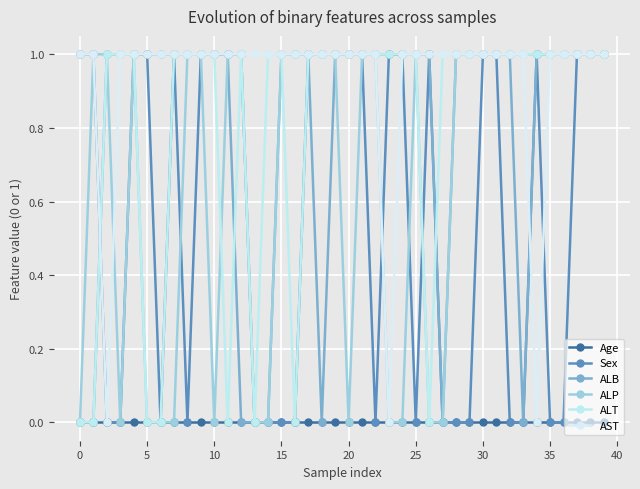

Between which two adjacent categories do Sex and AST first intersect?

22 and 23